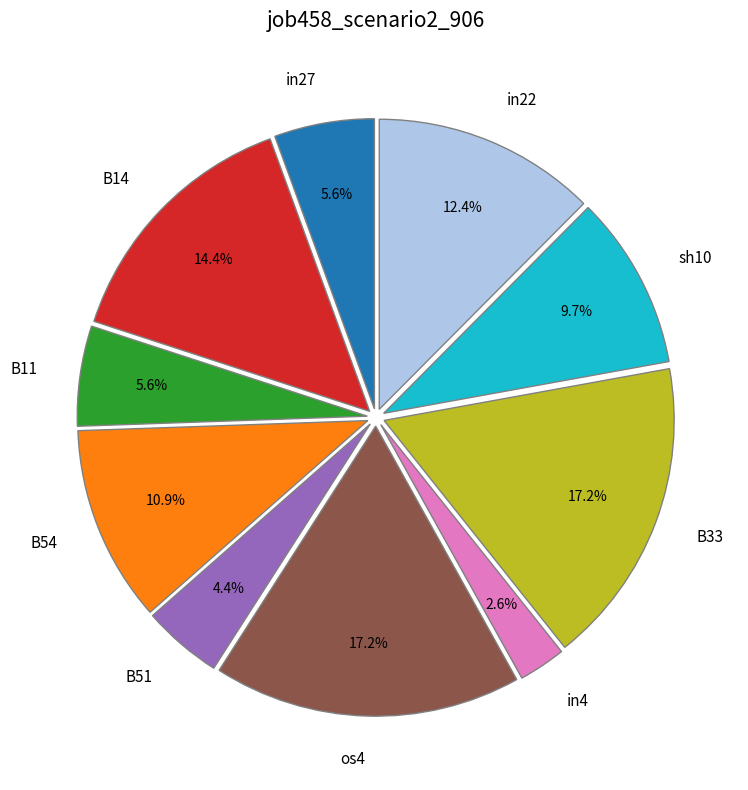

The os4 slice represents 17% of the pie. True or false?

True